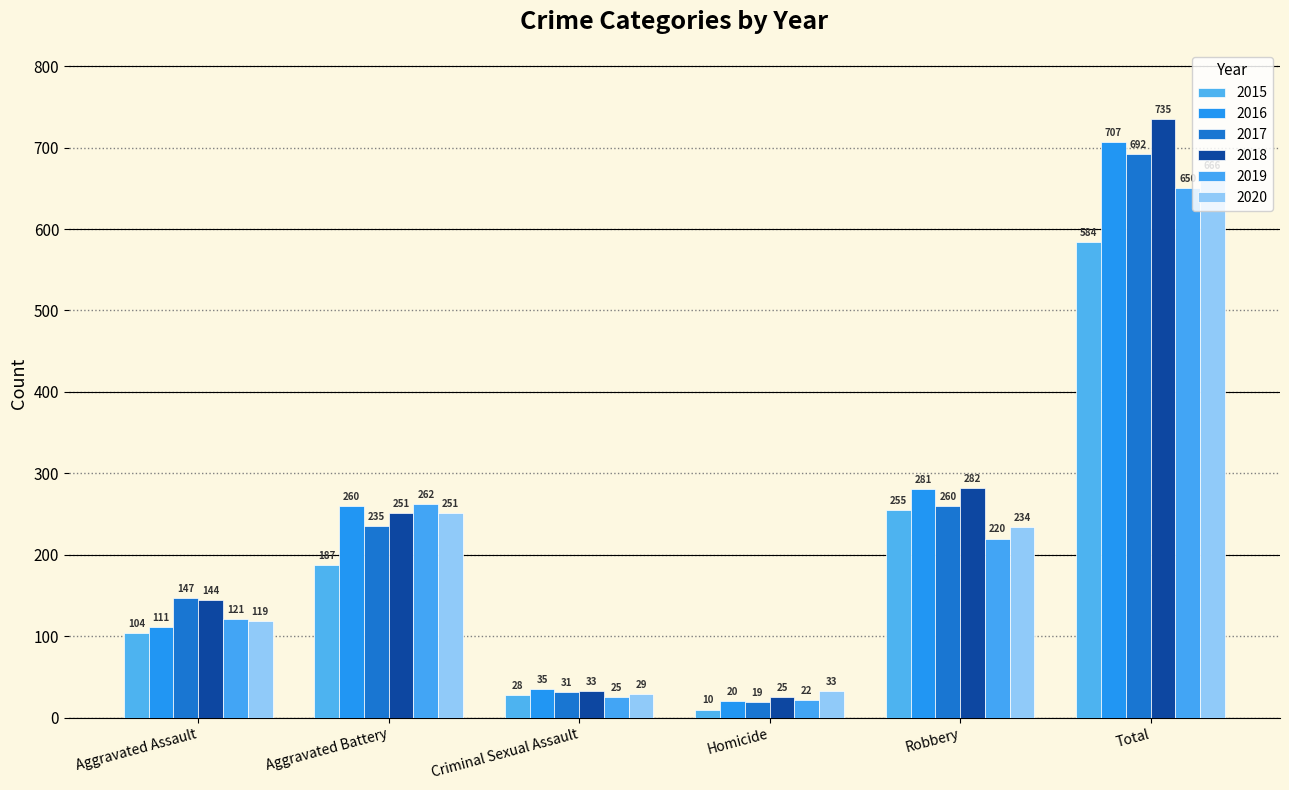

Reading left to right, list all the values displayed in this chart.

2015: 104	187	28	10	255	584
2016: 111	260	35	20	281	707
2017: 147	235	31	19	260	692
2018: 144	251	33	25	282	735
2019: 121	262	25	22	220	650
2020: 119	251	29	33	234	666